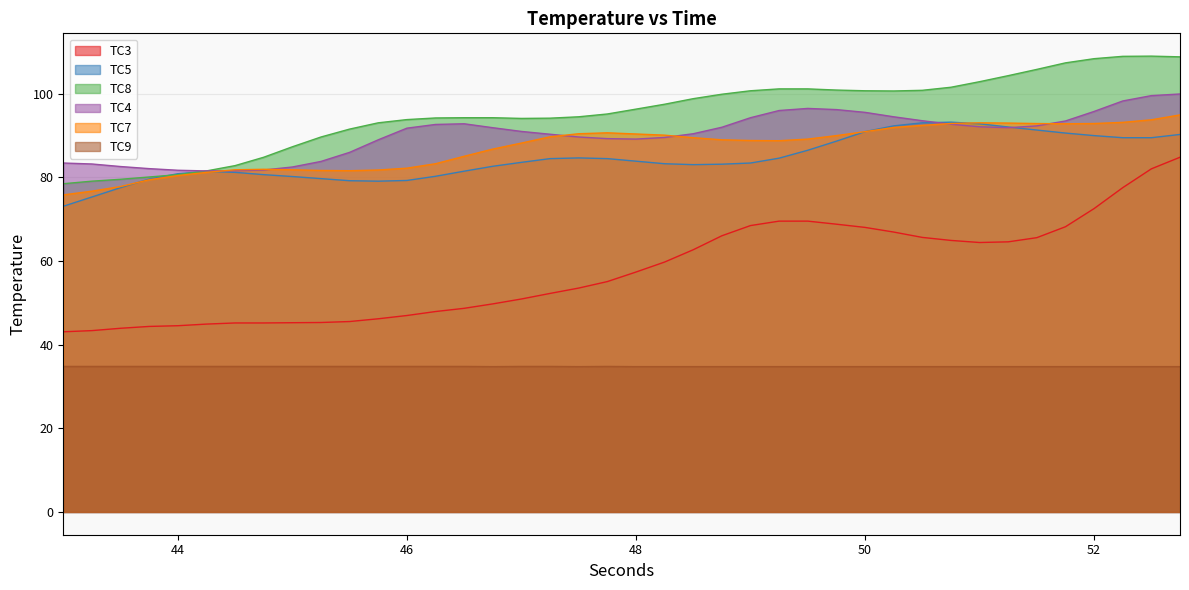

What is the label of the 5th point from the left?

44.0